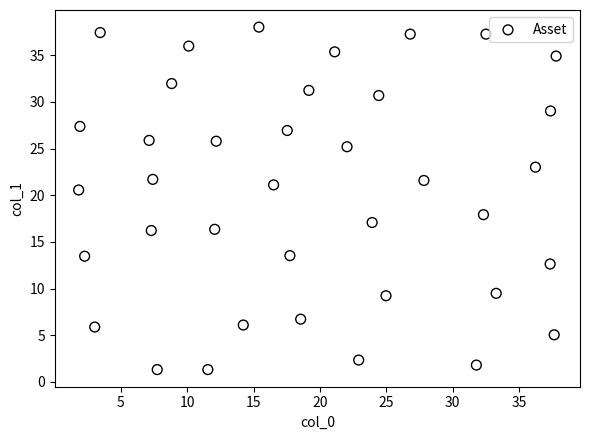

What Y value in the scatter plot is closest to 19?

17.9